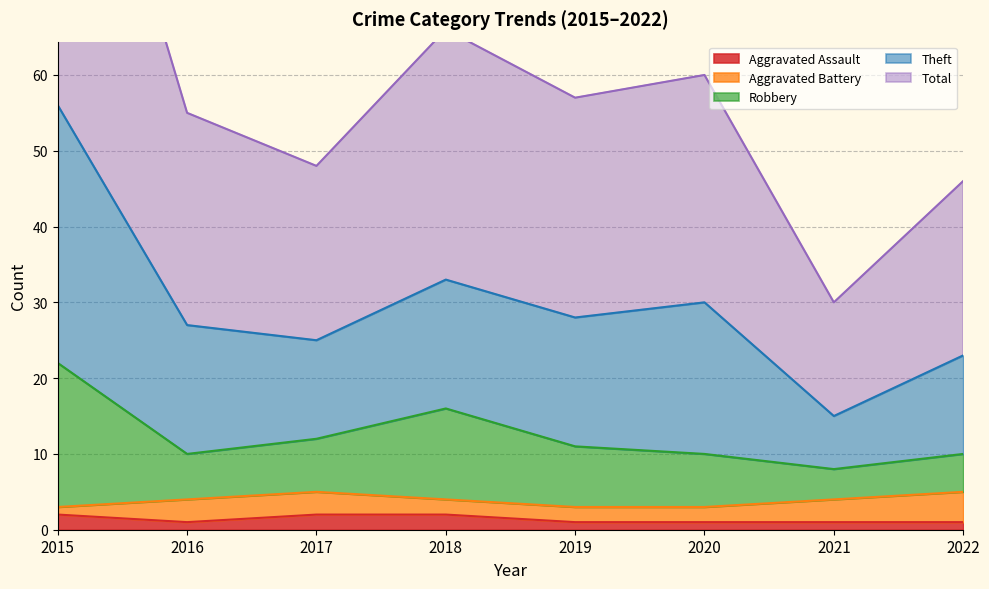

Rank the categories by Total value from highest to lowest.

2015, 2018, 2020, 2019, 2016, 2017, 2022, 2021